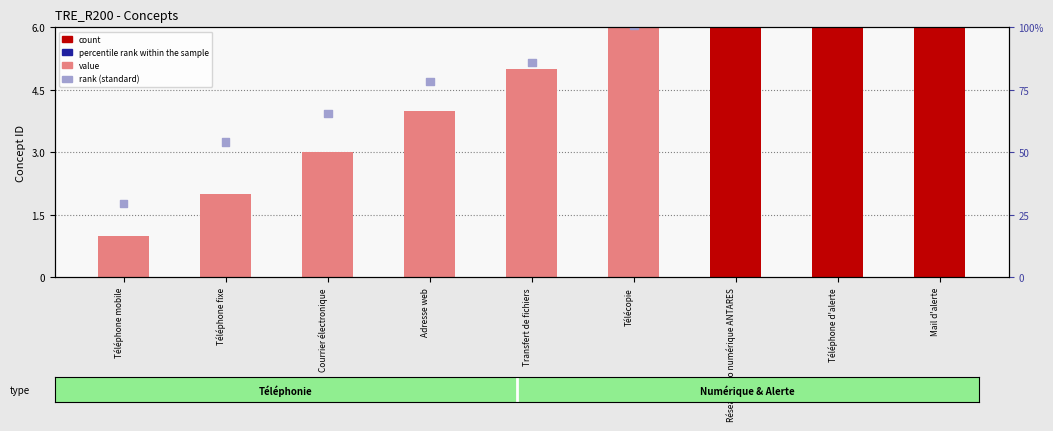

What is the total value across all series at Réseau radio numérique ANTARES?

13.9